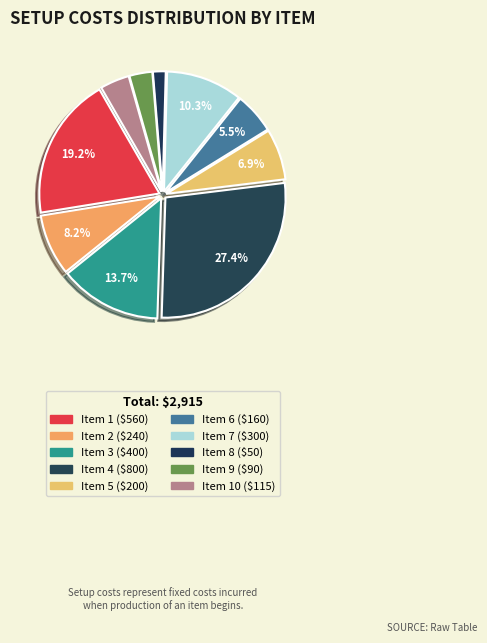

Count the number of slices in the pie.

10